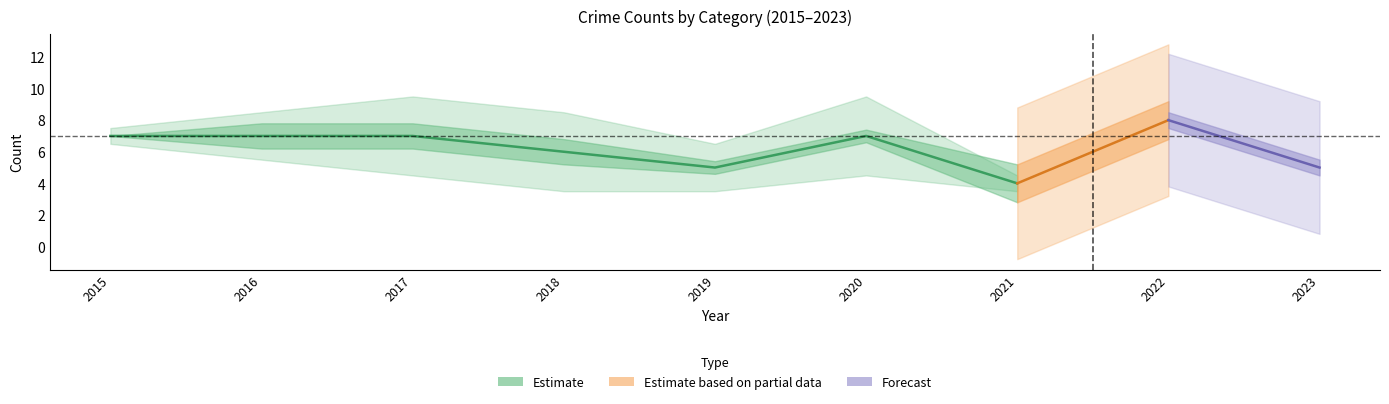

Does the chart have visible grid lines?

No